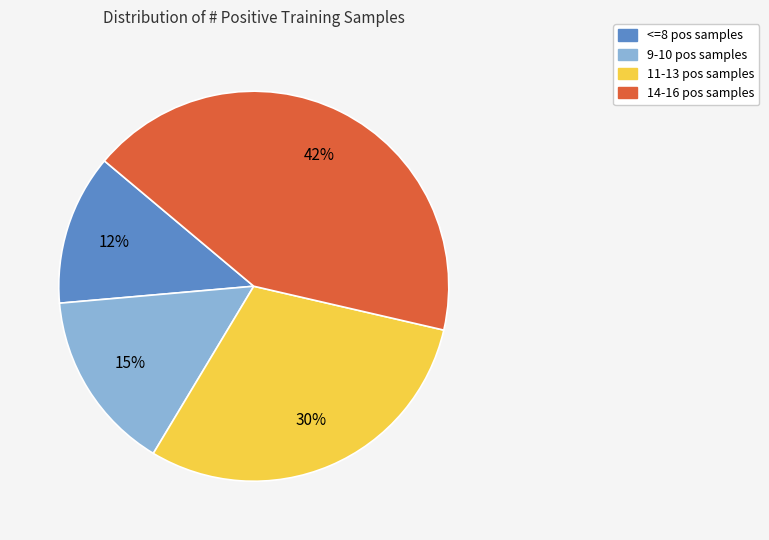

How many segments does this pie chart have?

4